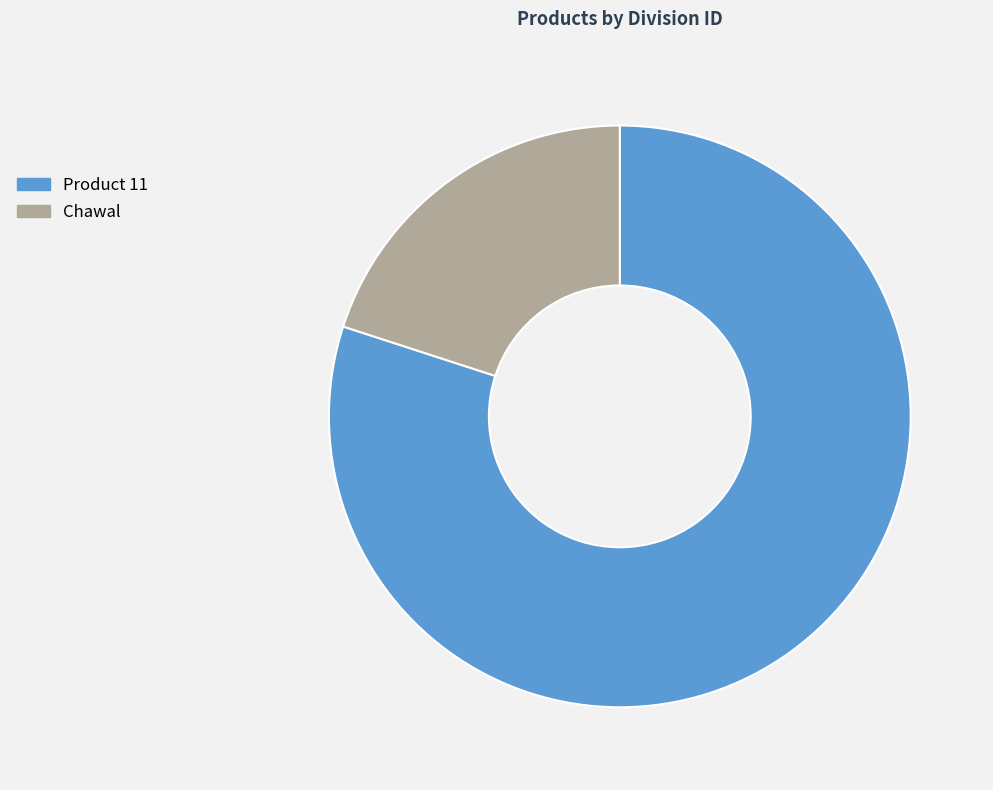

What is the largest slice in the pie chart?

Product 11